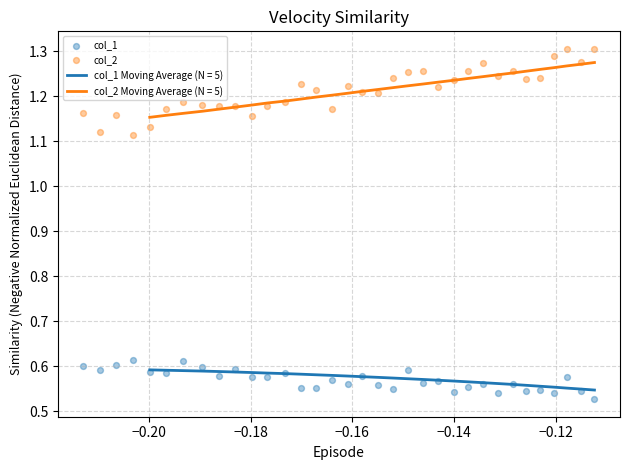

True or false: col_2 Moving Average (N = 5) and col_1 Moving Average (N = 5) intersect in this chart.

False